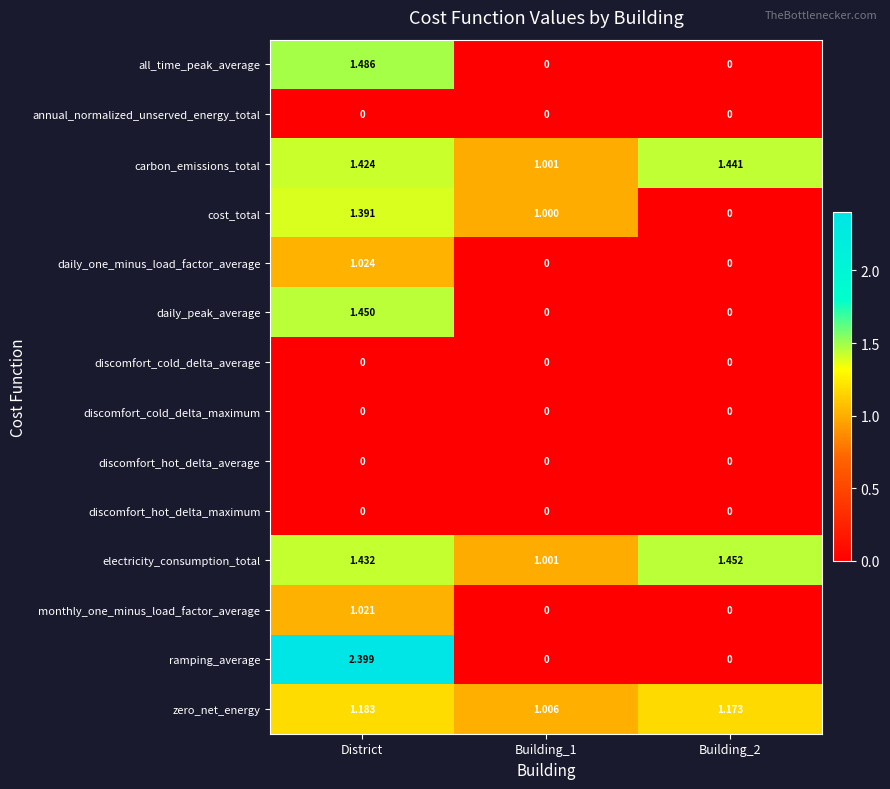

Which category has the highest value across all series?

District